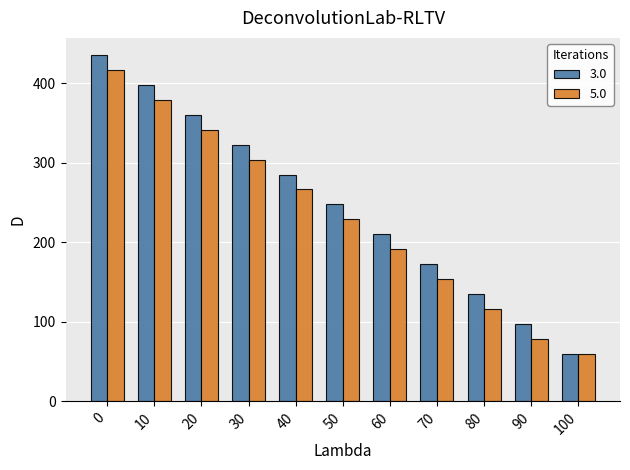

At how many categories does at least one series exceed 385?

2